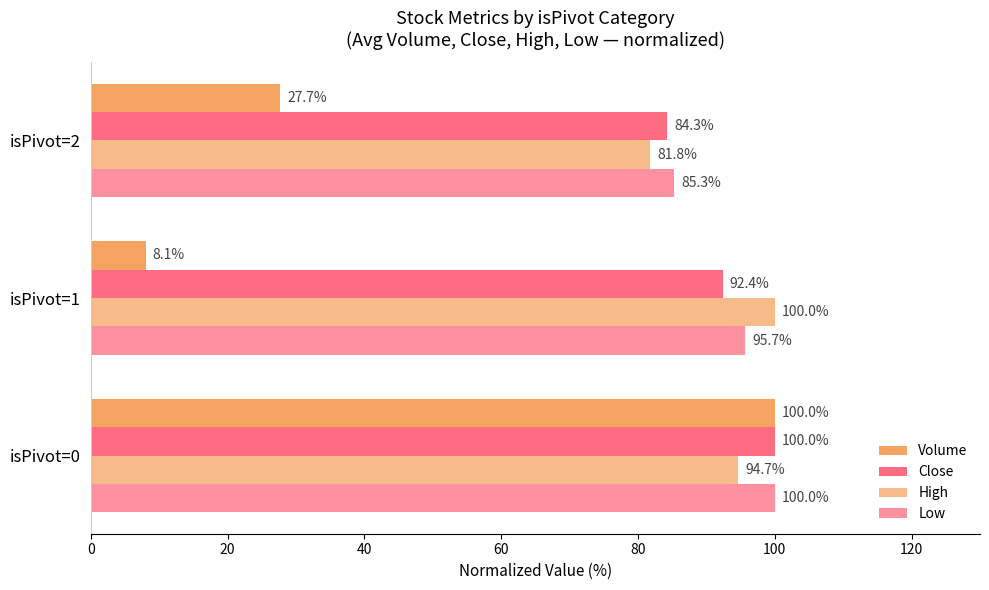

Count the number of categories in the chart.

3